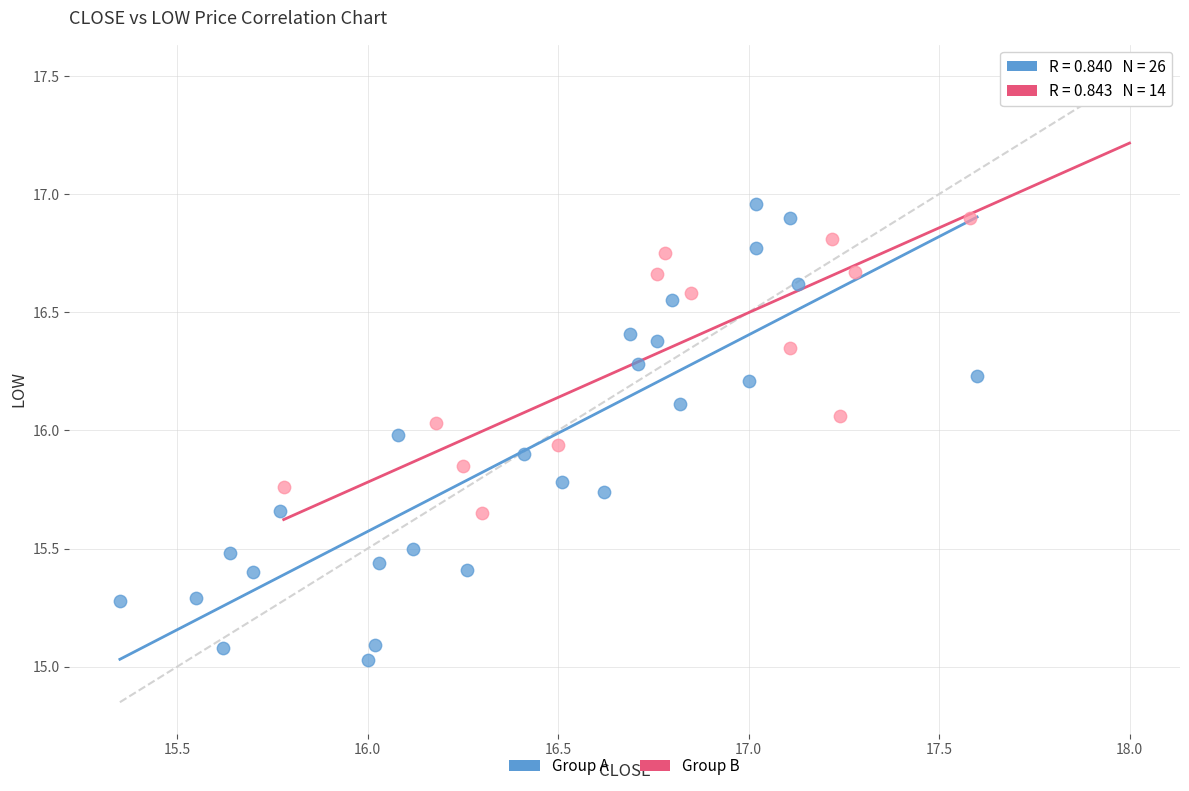

Which series contains the lowest Y value?

Group A